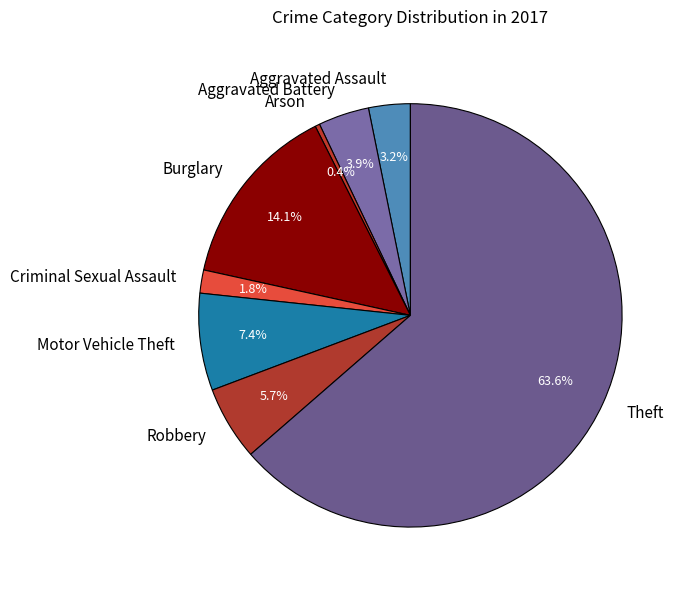

Does any single category account for the majority?

Yes